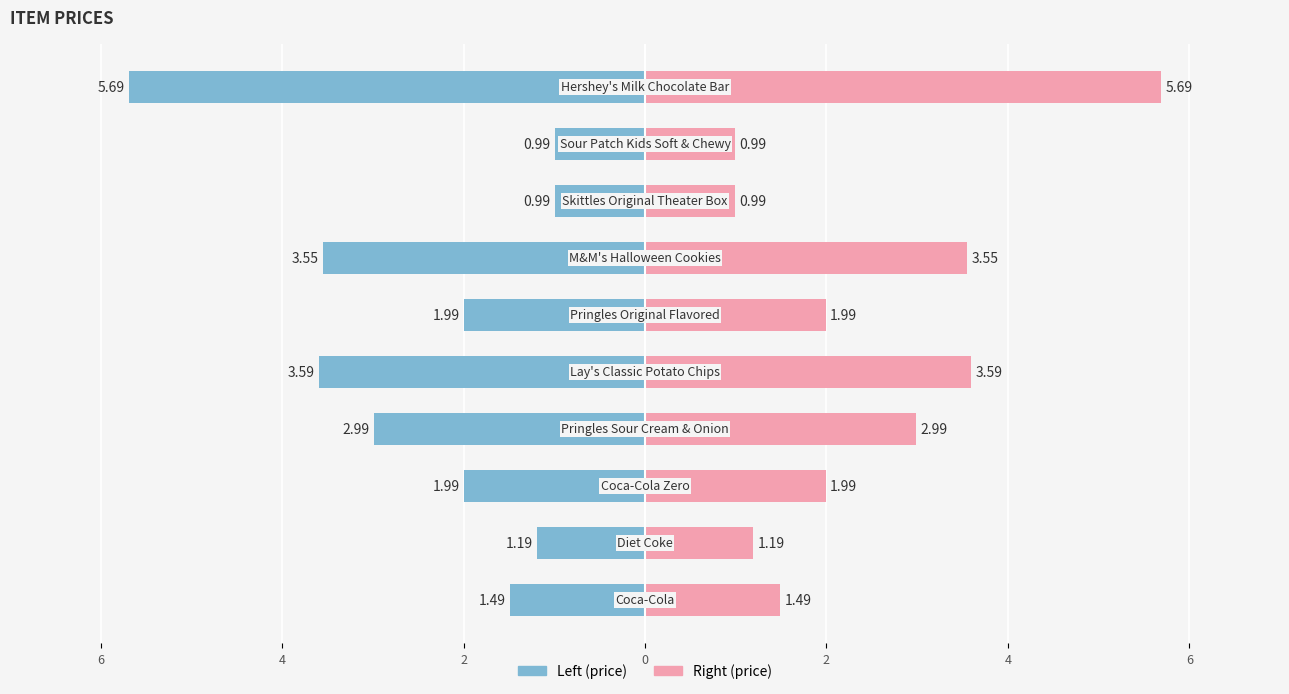

How many groups of bars are there?

10